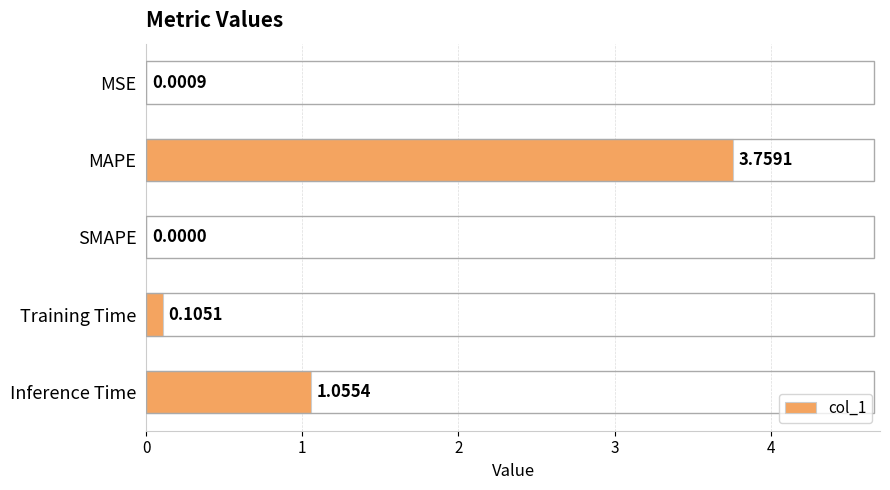

What is the sum of all values?

4.9